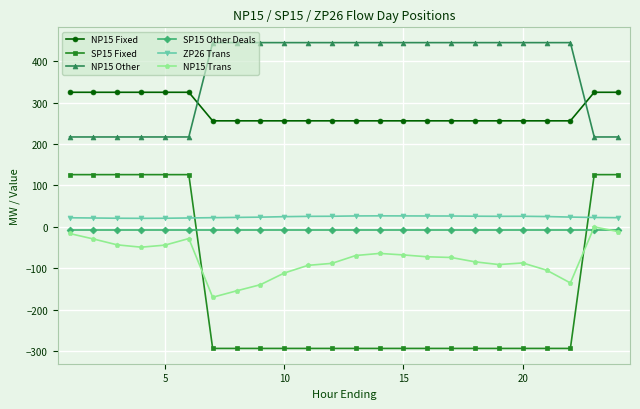

At how many categories does at least one series exceed 73?

24